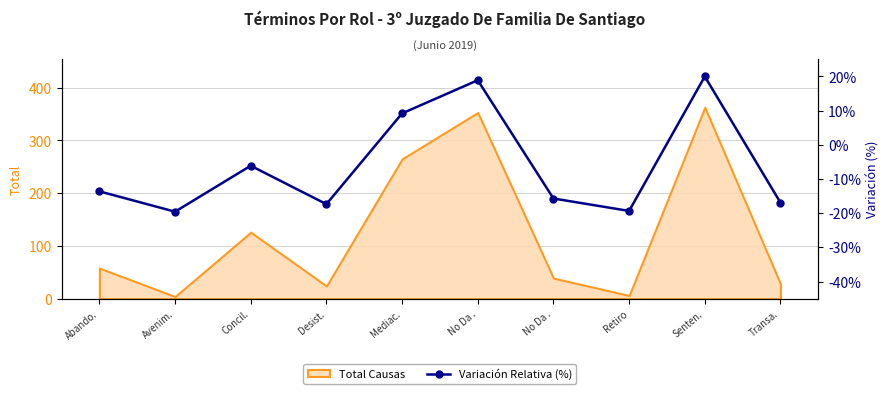

Reading left to right, list all the values displayed in this chart.

-13.6	-19.6	-6.1	-17.4	9.2	18.9	-15.7	-19.3	20.0	-16.9